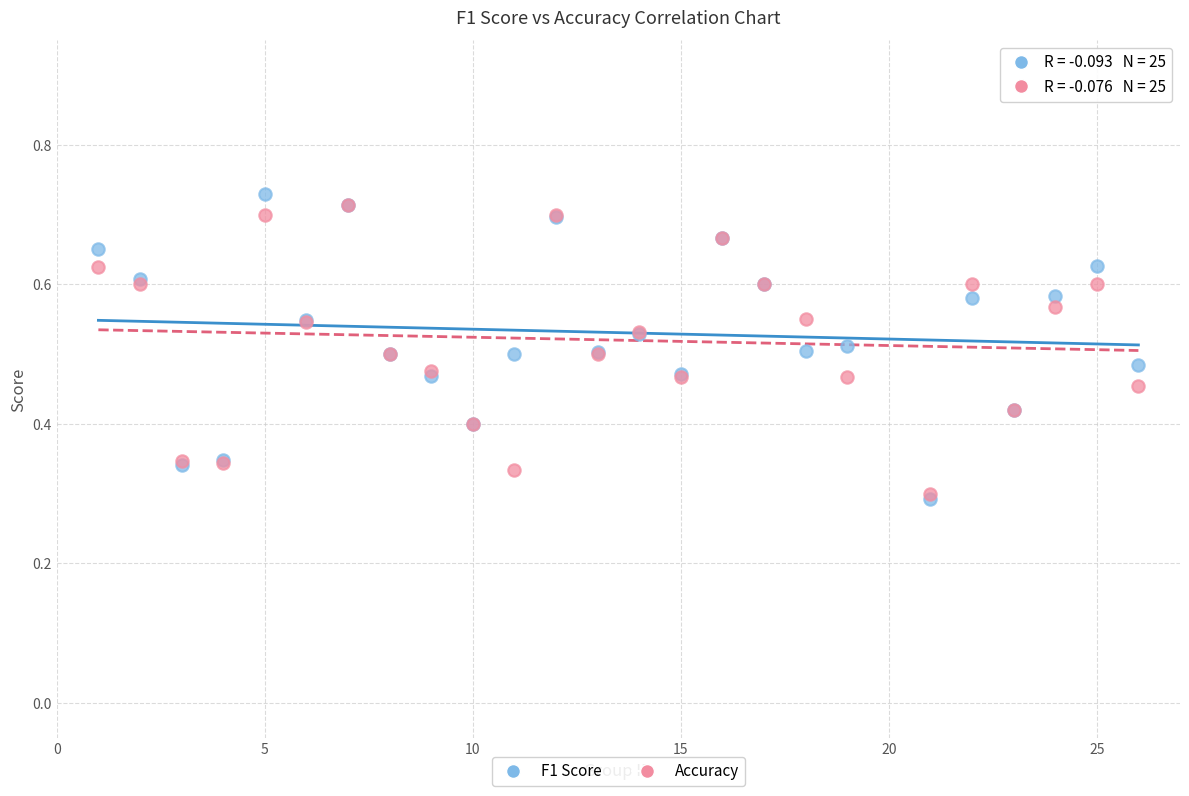

What are all the series names shown in the legend?

F1 Score, Accuracy